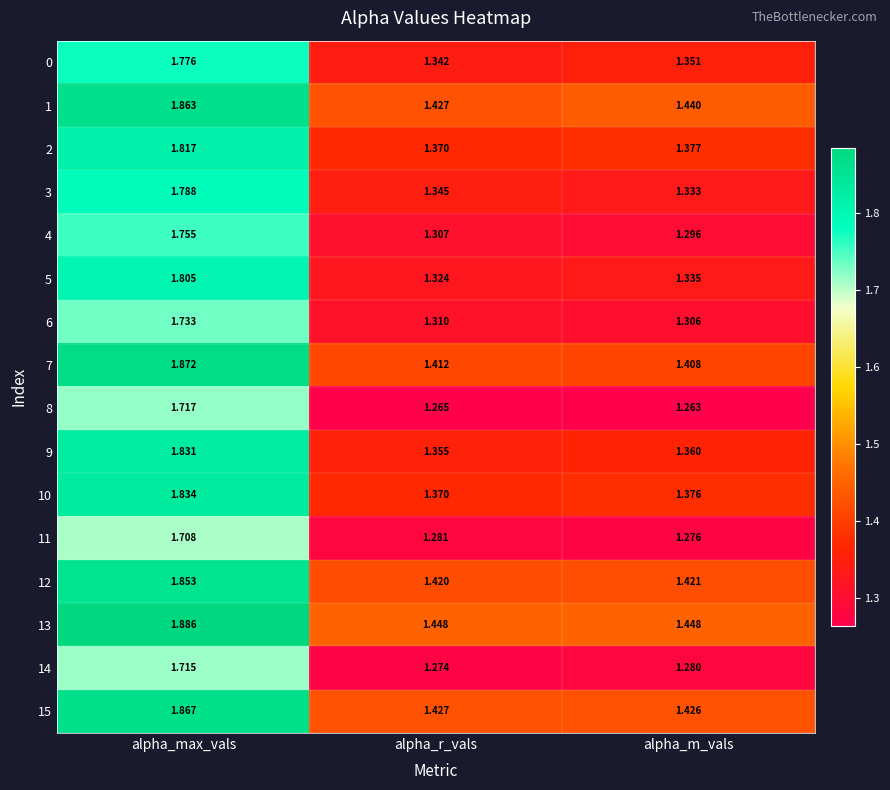

Which series has the largest total across all categories?

13